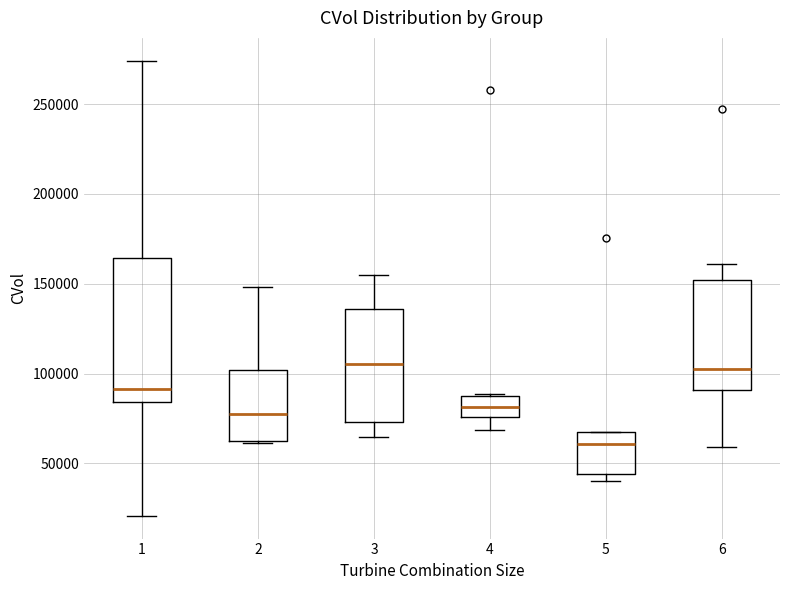

Reading left to right, transcribe this box plot: for each box, give where its median line is, the range the box spans, and where its two whiskers end, as read against the y-axis. The values are not printed on the chart, so give them approximately, as read against the axis.

1: median 90000, box 85000 to 165000, whiskers 20000 to 275000
2: median 80000, box 60000 to 100000, whiskers 60000 to 150000
3: median 105000, box 75000 to 135000, whiskers 65000 to 155000
4: median 80000, box 75000 to 90000, whiskers 70000 to 90000
5: median 60000, box 45000 to 65000, whiskers 40000 to 65000
6: median 105000, box 90000 to 150000, whiskers 60000 to 160000